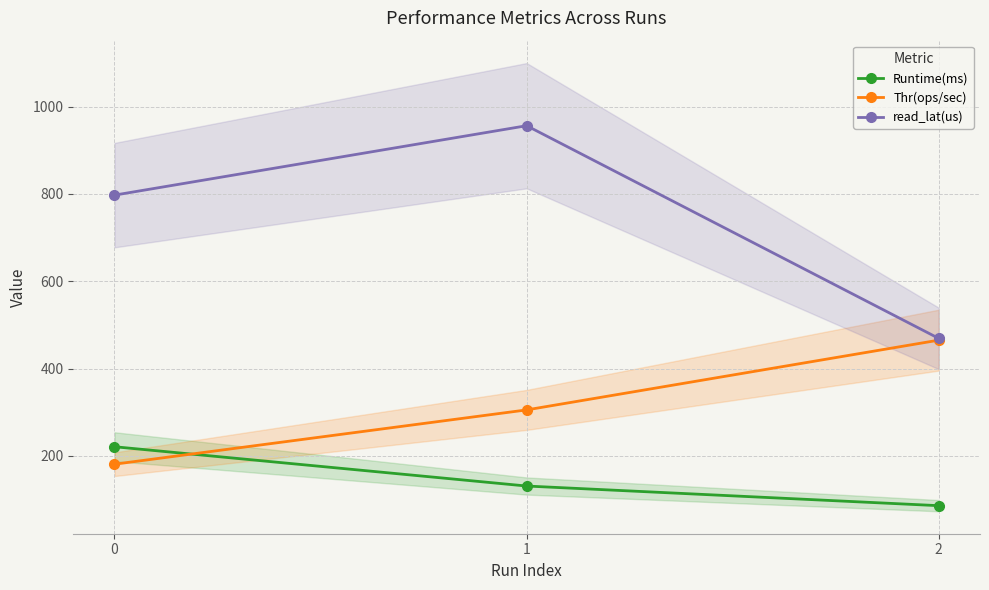

Rank the series at 0 from highest to lowest value.

read_lat(us), Runtime(ms), Thr(ops/sec)